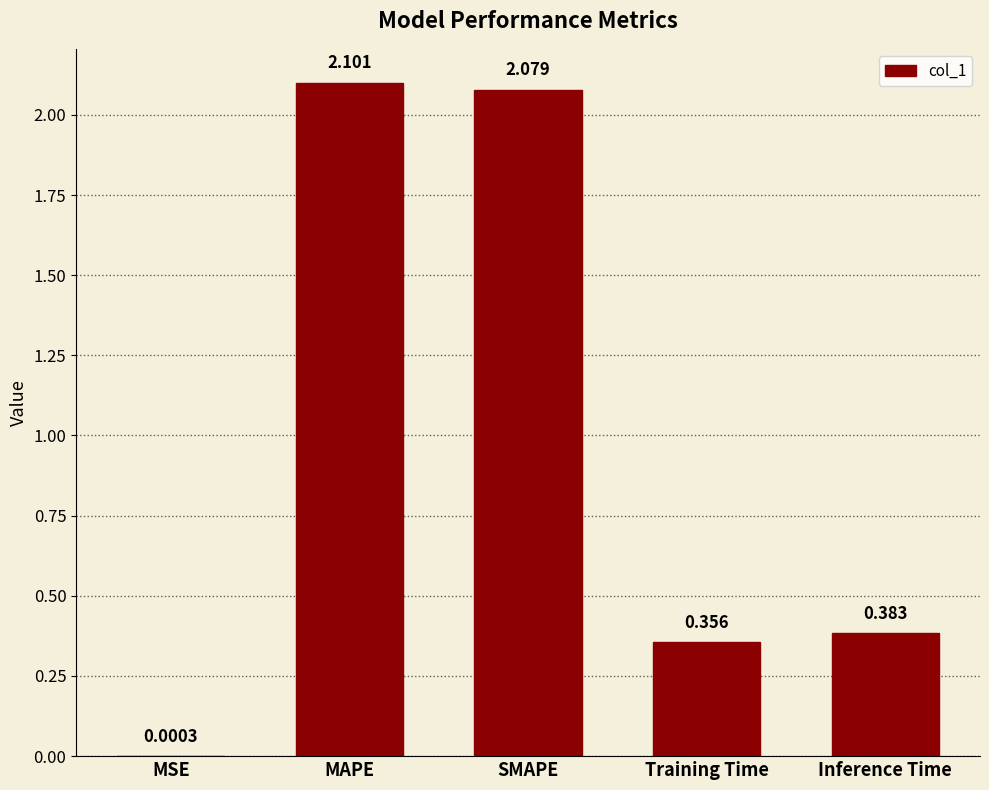

Where is the data nearest to the value 1?

Inference Time